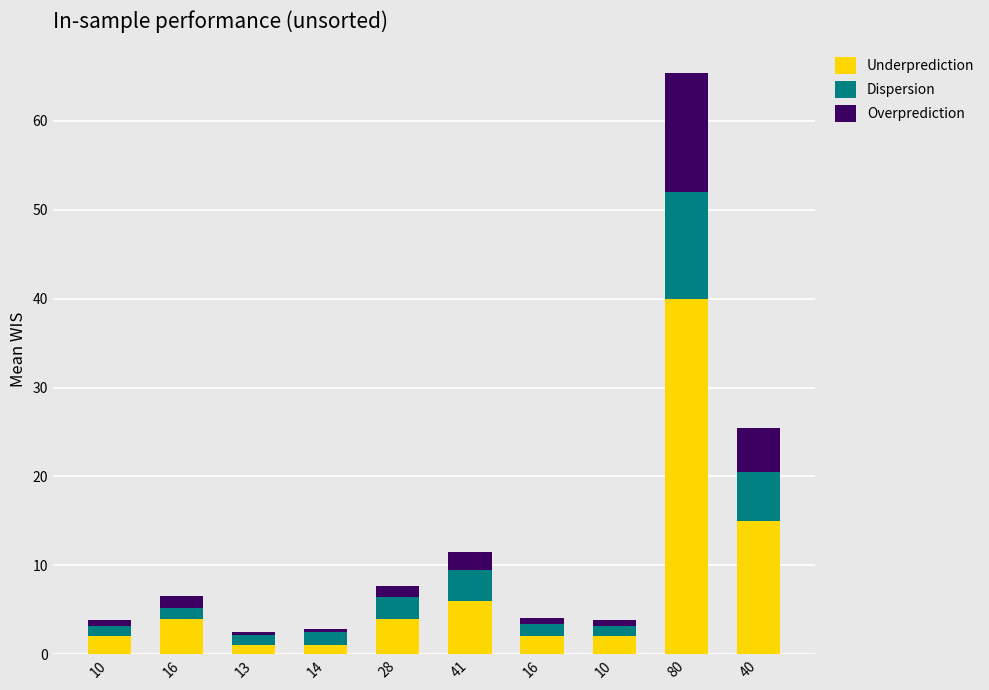

How many bars are there in total?

10